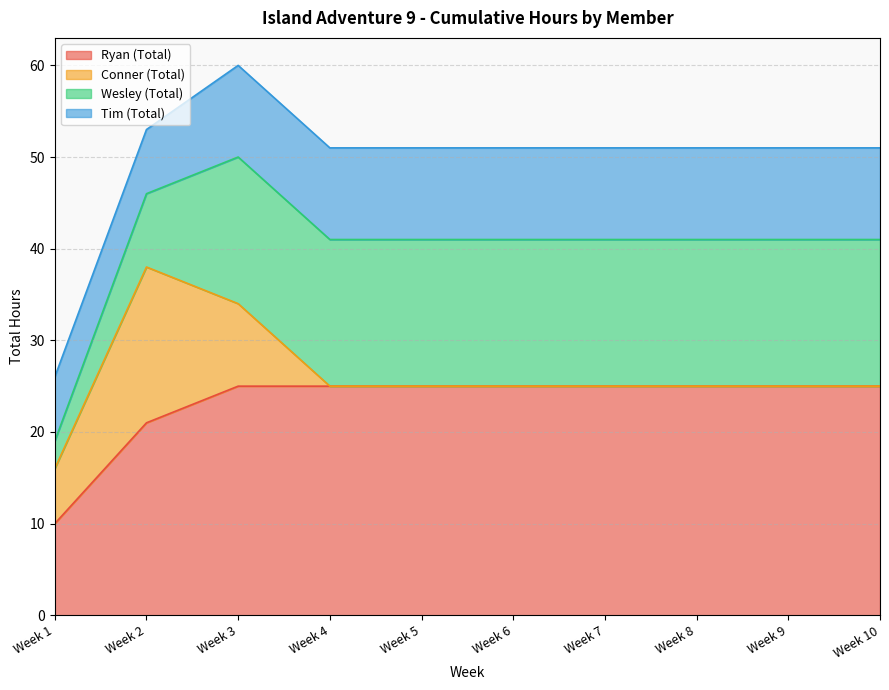

Reading left to right, list all the values displayed in this chart.

Ryan (Total): 10	21	25	25	25	25	25	25	25	25
Conner (Total): 6	17	9	0	0	0	0	0	0	0
Wesley (Total): 3	8	16	16	16	16	16	16	16	16
Tim (Total): 7	7	10	10	10	10	10	10	10	10